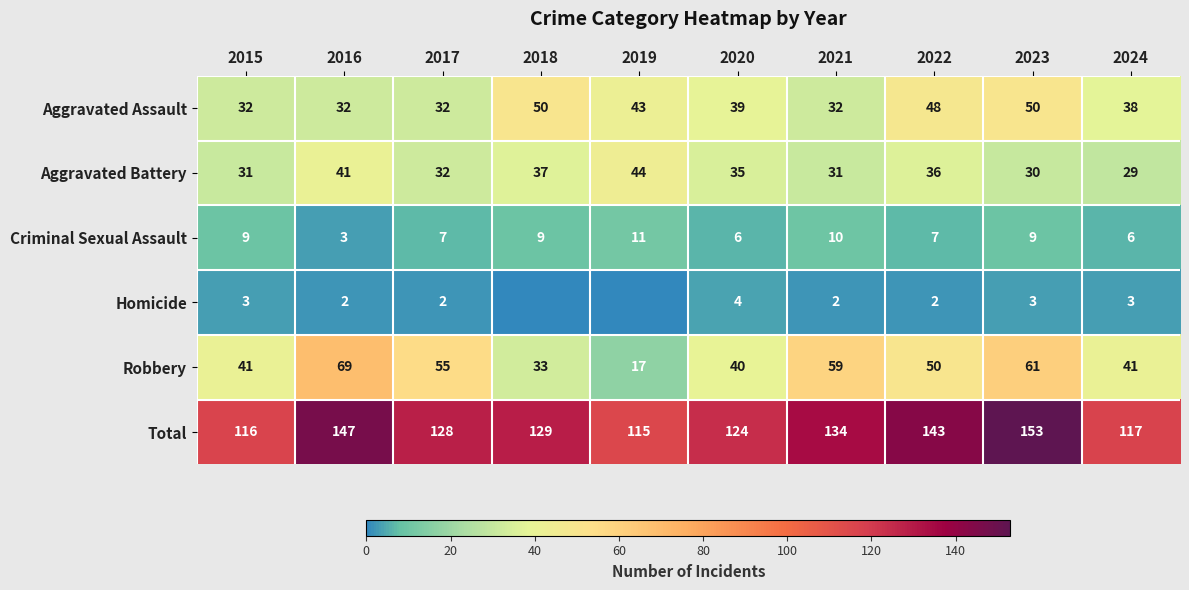

At which label does Robbery first exceed 50?

2016